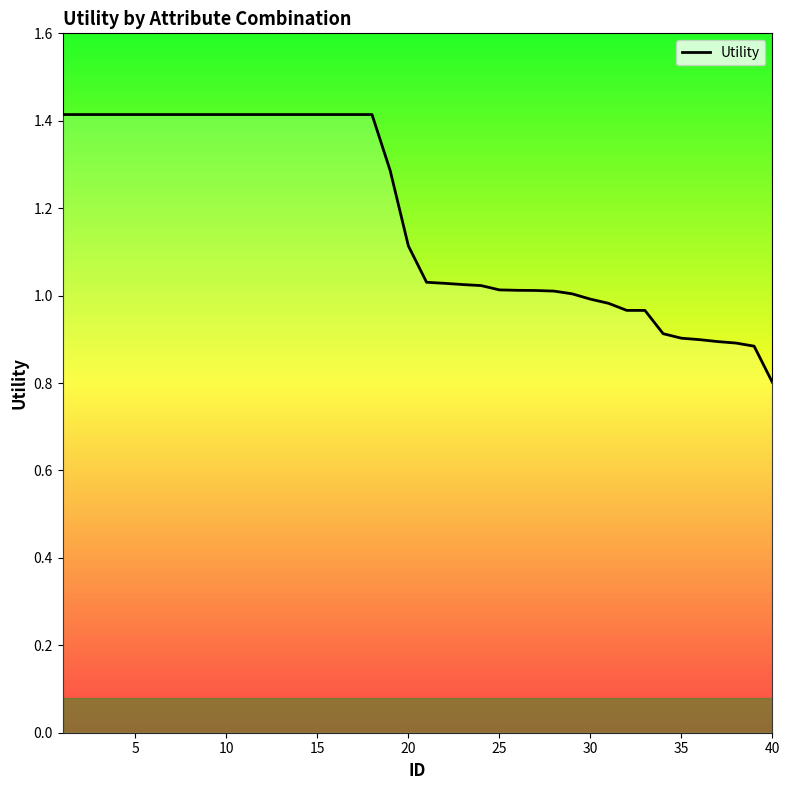

What is the minimum value shown in the chart?

0.8